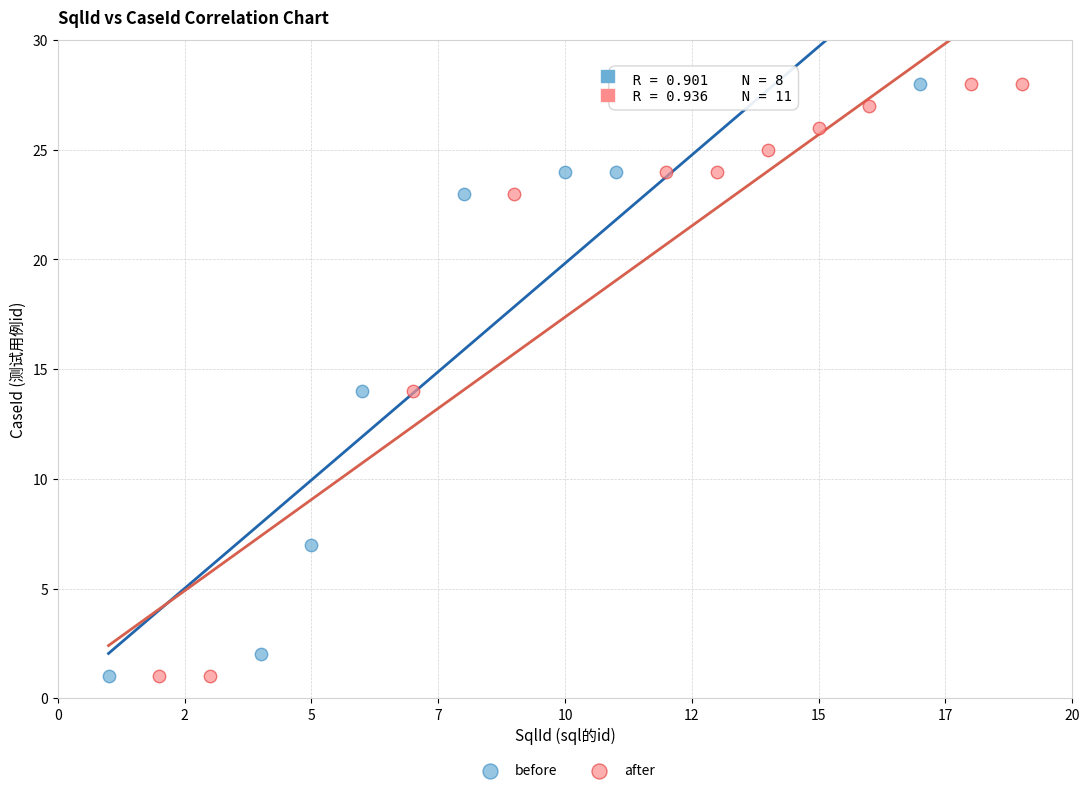

What are all the series names shown in the legend?

before, after